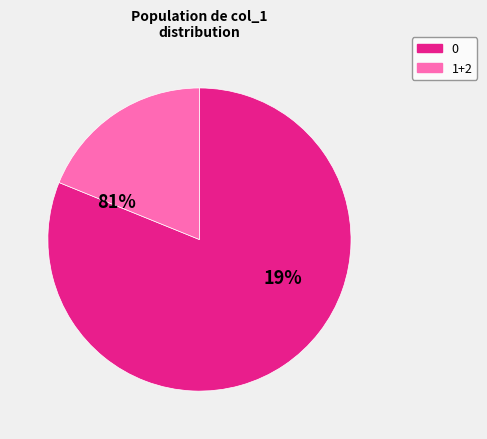

True or false: 1 accounts for 19% of the total.

False